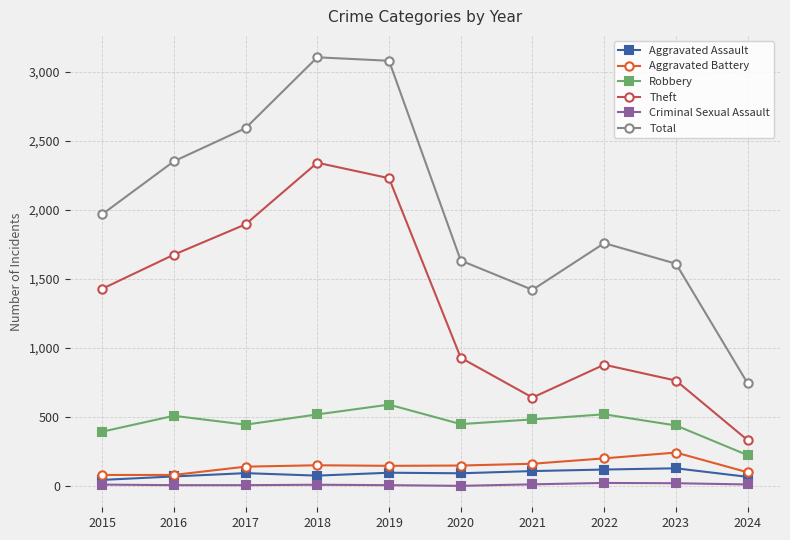

Which series changed the most between 2016 and 2021?

Theft